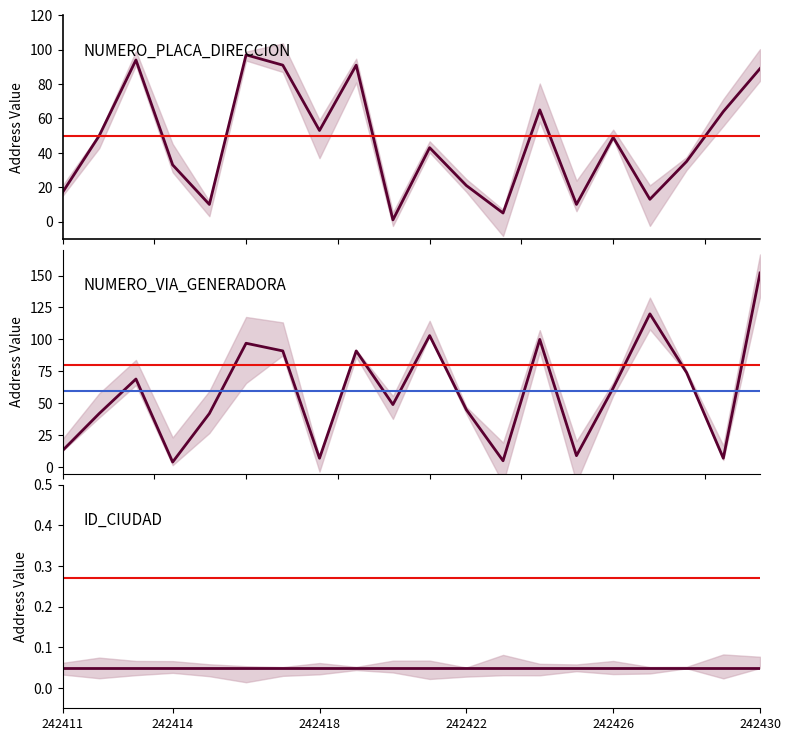

Is it true that NUMERO_VIA_GENERADORA_DIRECCION equals 62 at 242419?

False